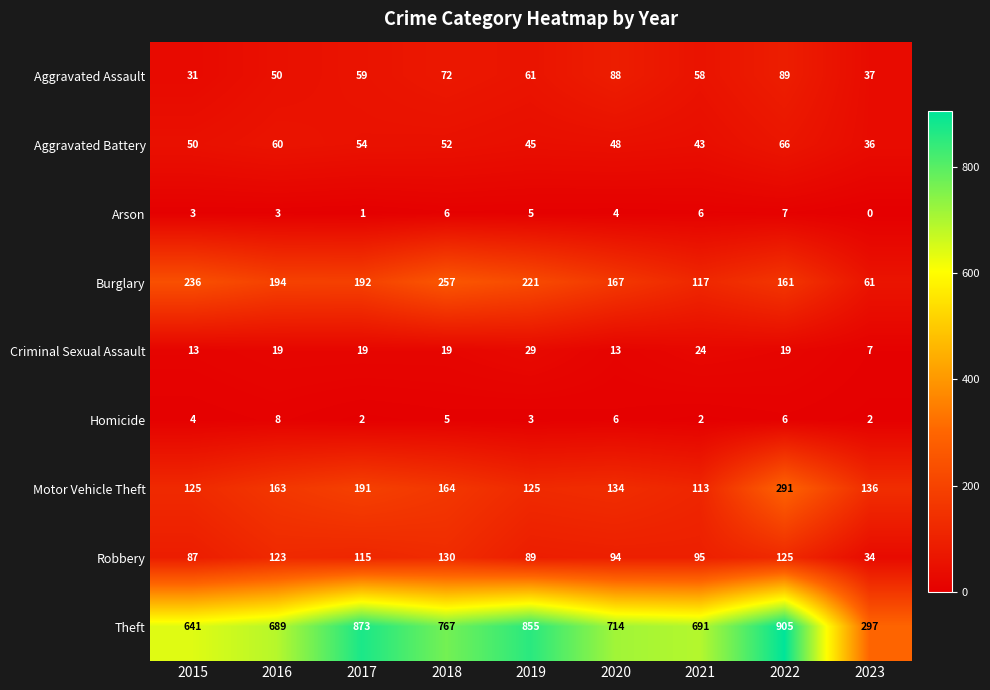

Between 2020 and 2022, which series saw the biggest shift?

Theft